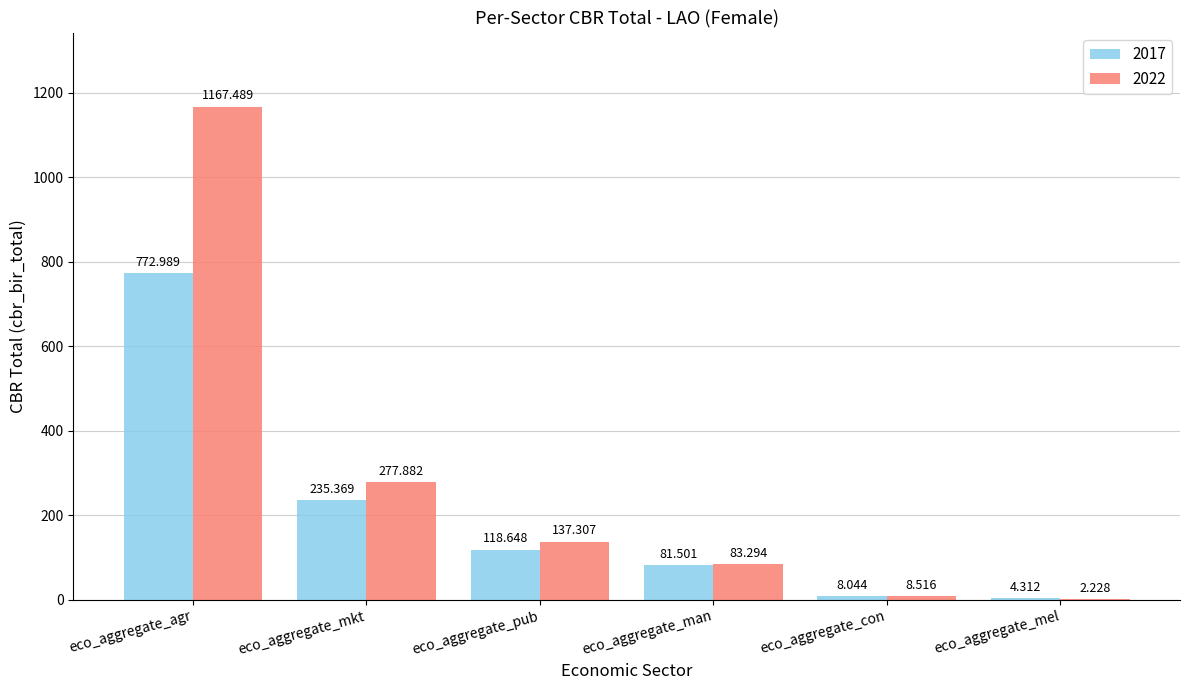

What is the total value across all series at eco_aggregate_man?

164.8